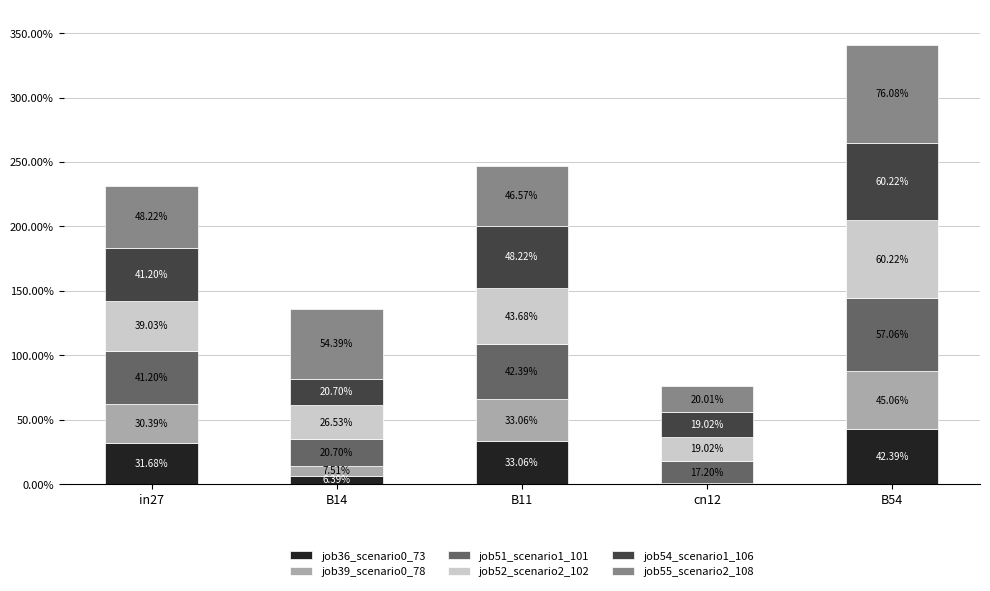

Which series changed the most between B14 and cn12?

job55_scenario2_108